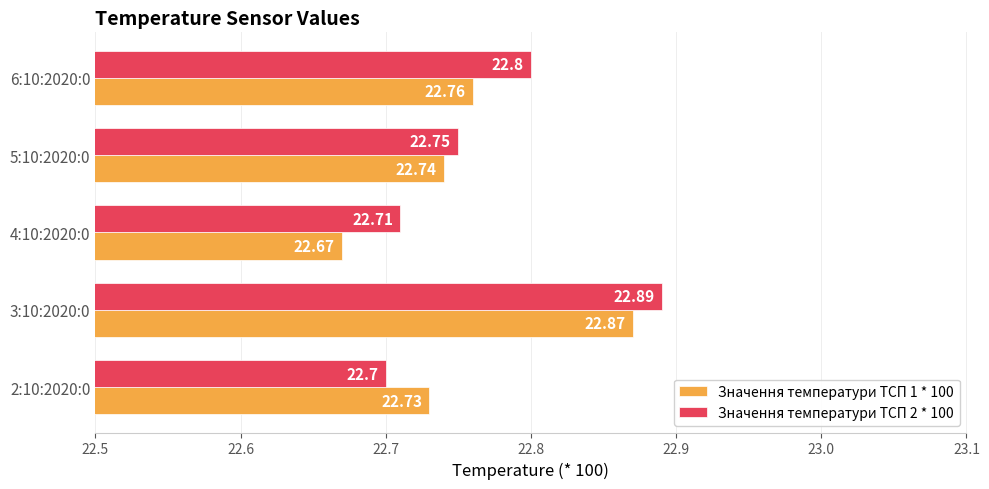

Count the Значення температури ТСП 1 * 100 values in the range 22 to 23.

5